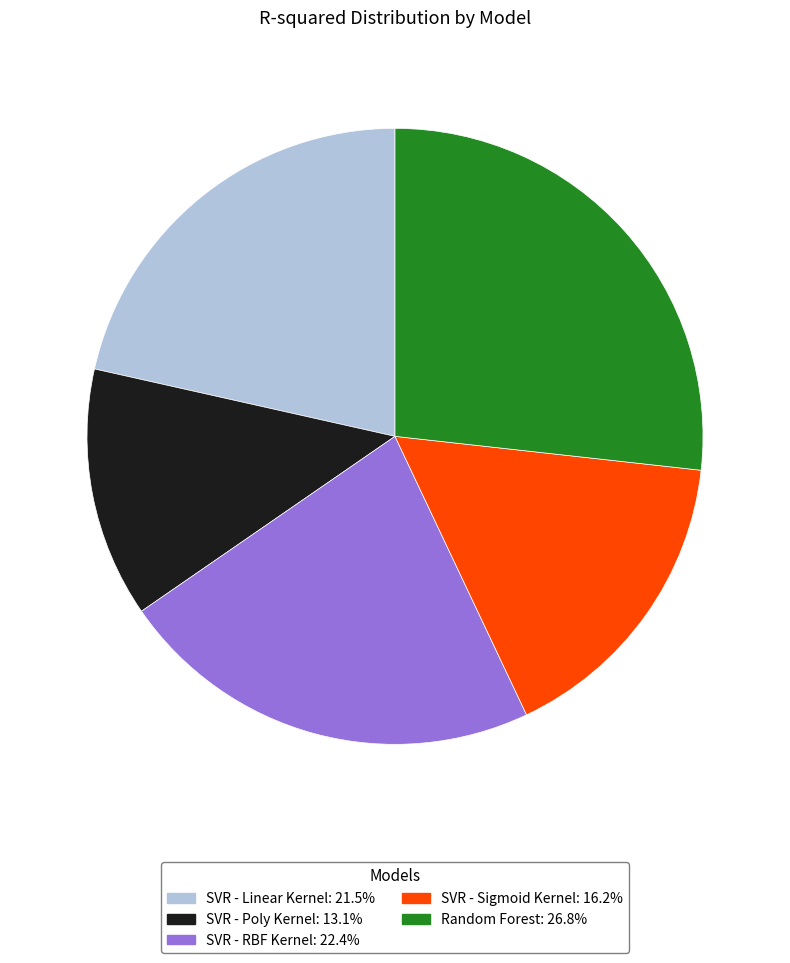

Rank the categories by value from lowest to highest.

SVR - Poly Kernel, SVR - Sigmoid Kernel, SVR - Linear Kernel, SVR - RBF Kernel, Random Forest